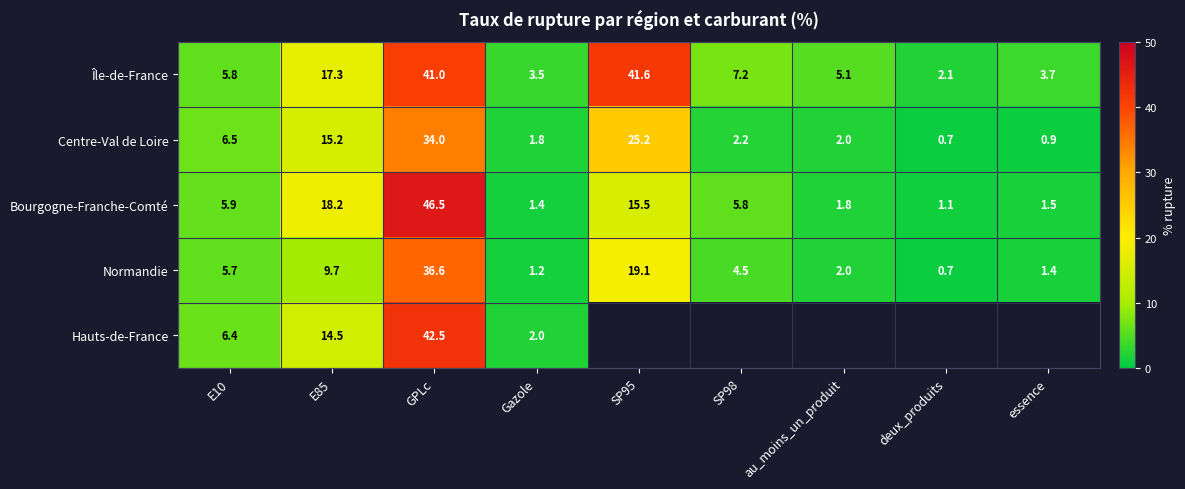

At which label does Île-de-France reach its minimum?

deux_produits